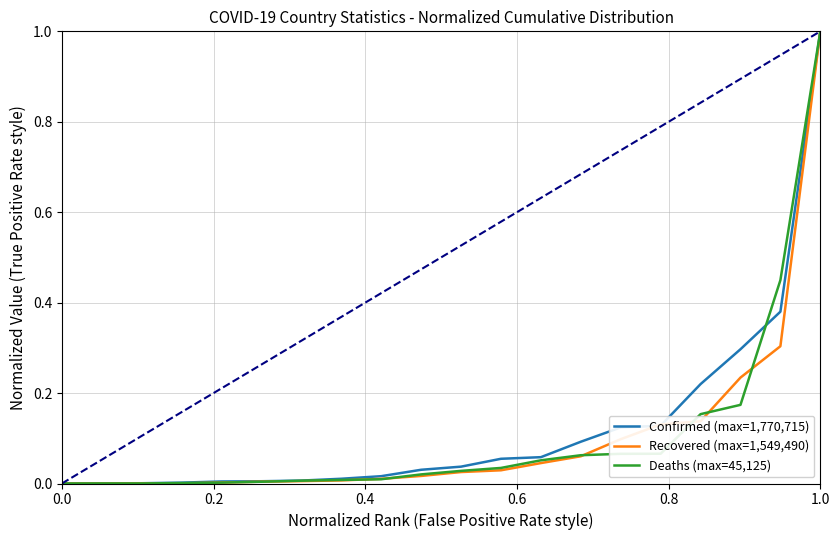

What is the maximum value shown in the chart?

1.0